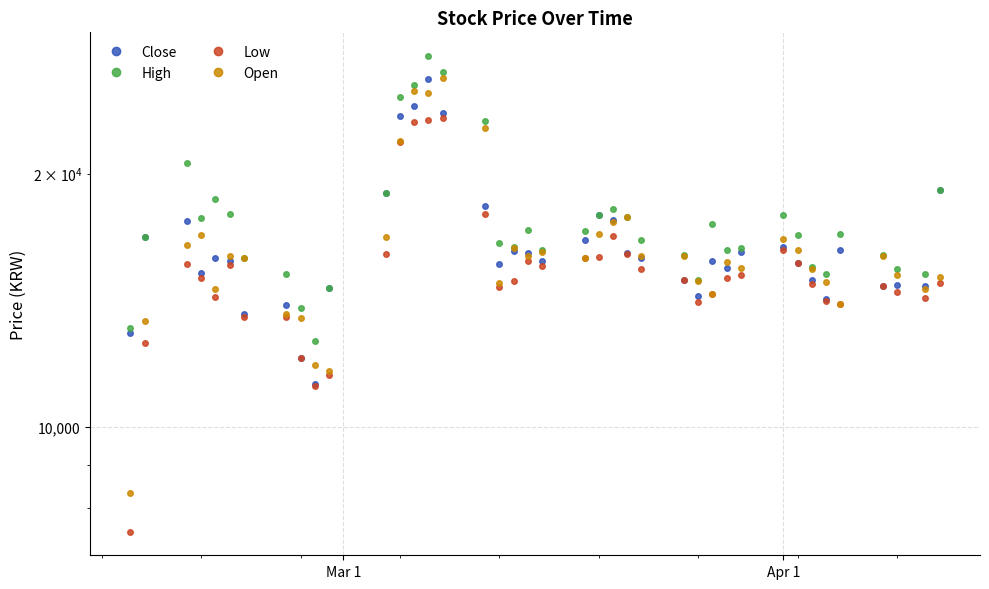

True or false: High has more than 1 points higher than both neighbors.

True